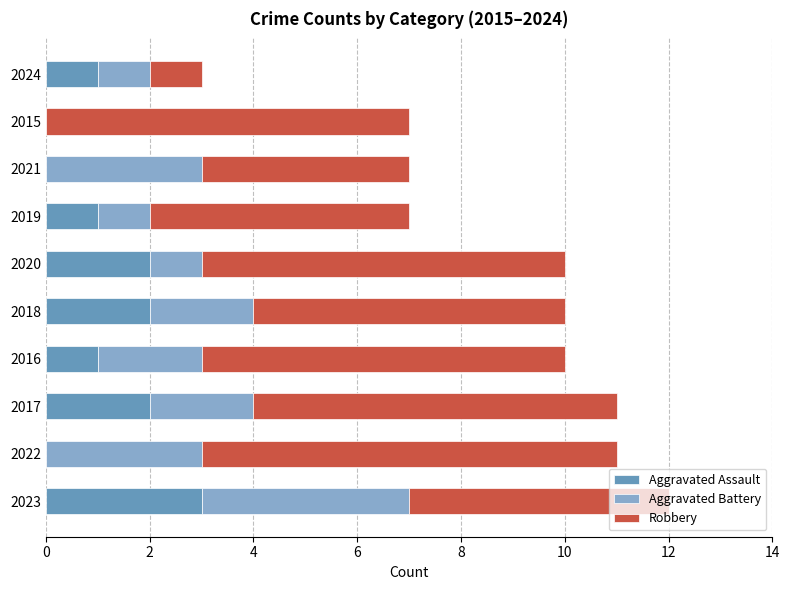

What is the highest value of the Aggravated Assault series?

3